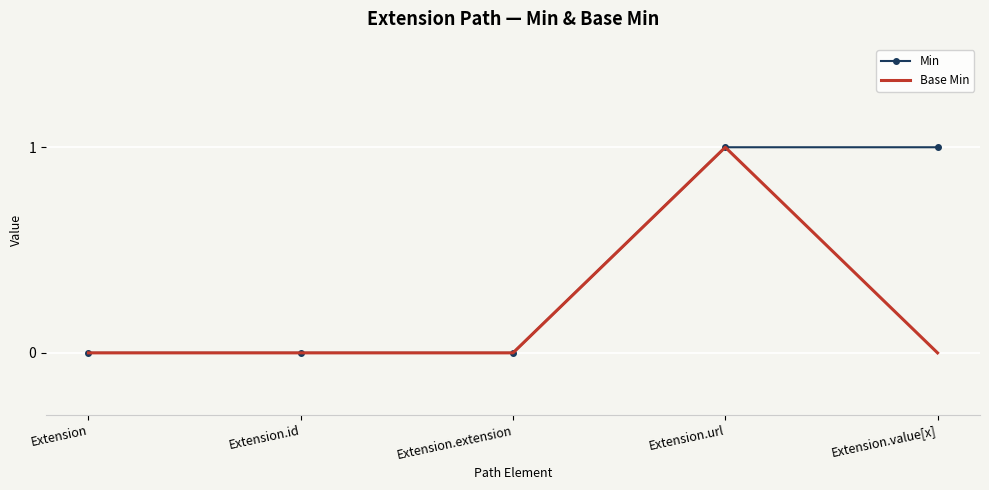

At which category is the sum across all series the highest?

Extension.url